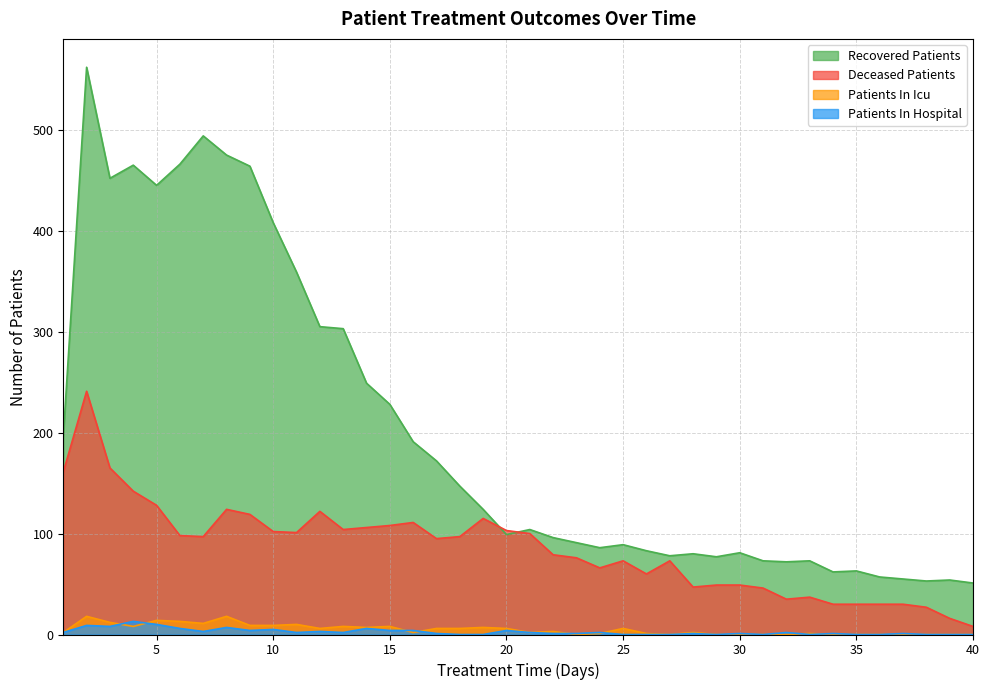

List the labels in order of deceased_patients value, smallest first.

40, 39, 38, 34, 35, 36, 37, 32, 33, 31, 28, 29, 30, 26, 24, 25, 27, 23, 22, 17, 7, 18, 6, 21, 11, 10, 20, 13, 14, 15, 16, 19, 9, 12, 8, 5, 4, 1, 3, 2